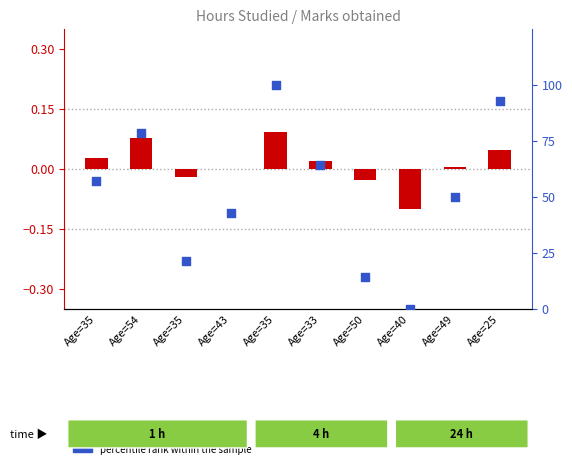

Which series has the largest total across all categories?

percentile rank (Hours)